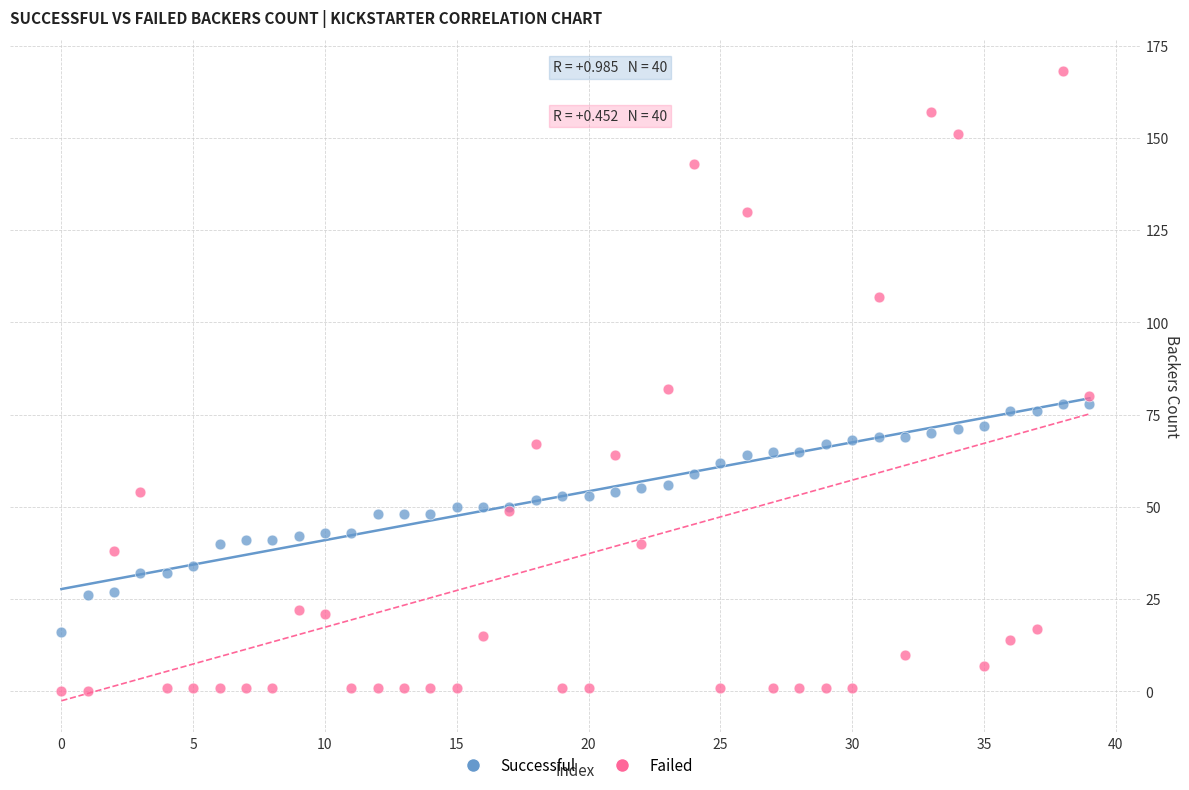

Across all series, what Y value is closest to 84?

82